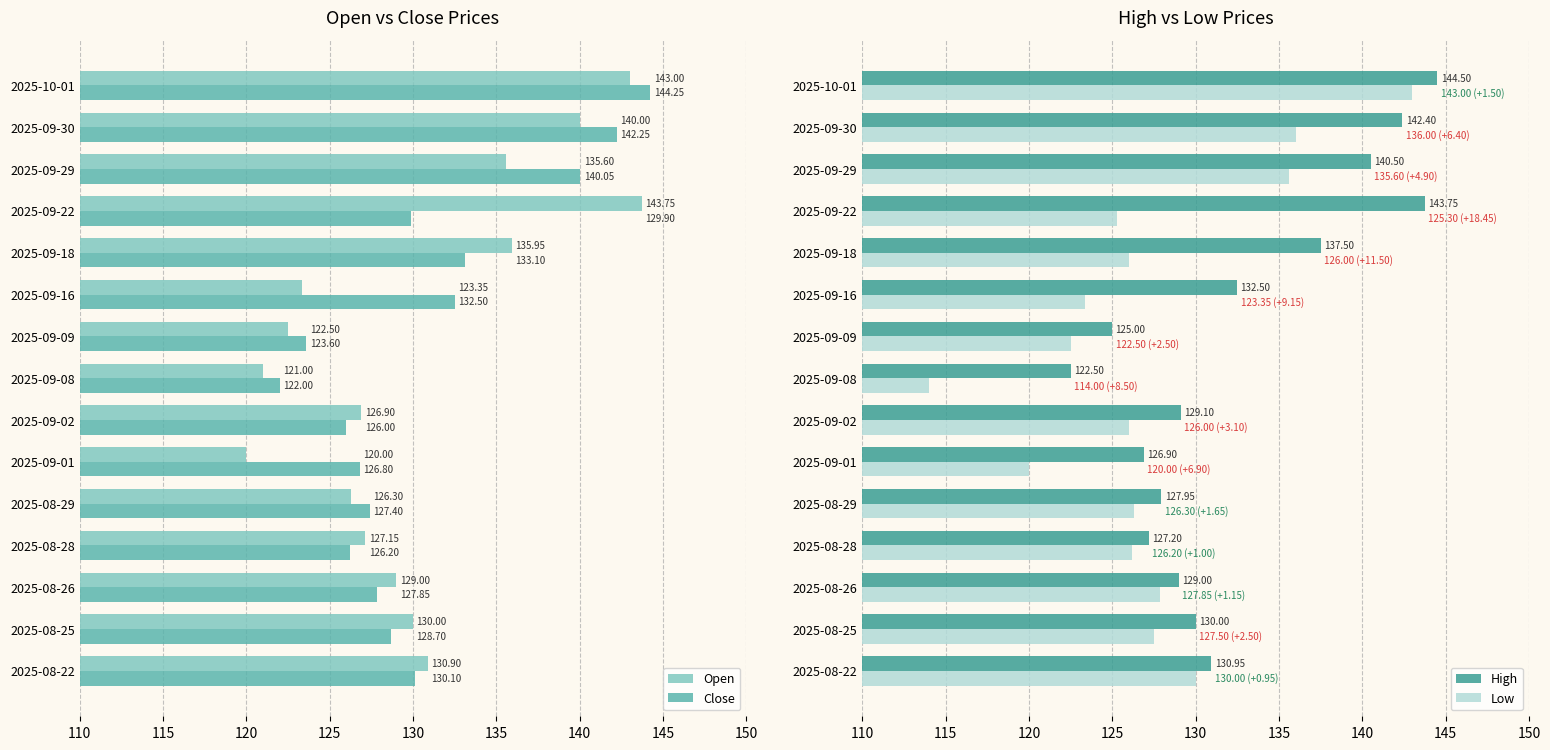

True or false: High has a value of 129.1 at 2025-09-02.

True